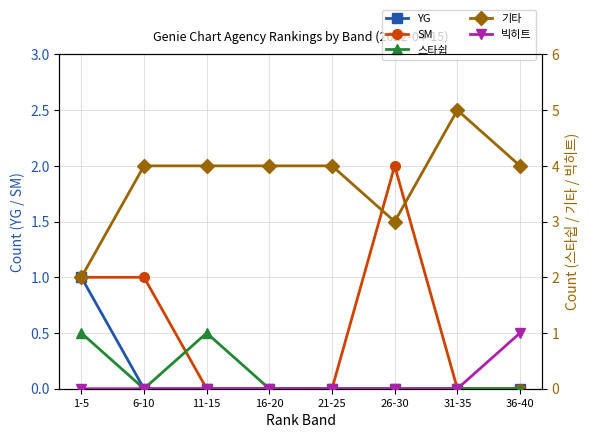

Is the value of 기타 at 31-35 greater than the value of 스타쉽 at 31-35?

Yes